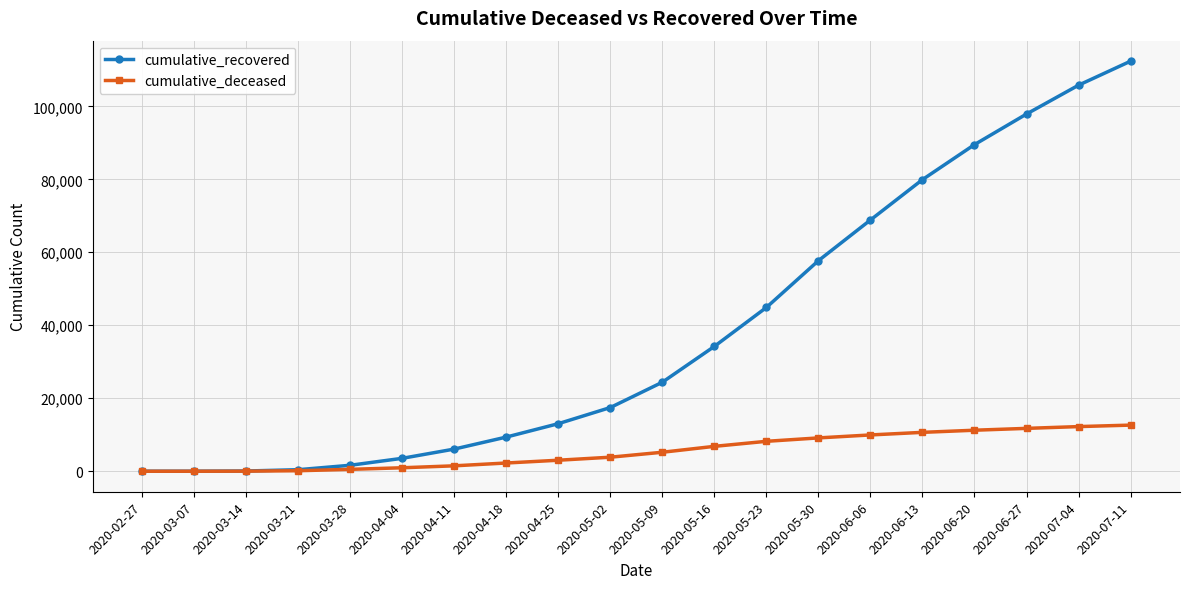

At 2020-06-20, list the series in order from smallest to largest.

cumulative_deceased, cumulative_recovered